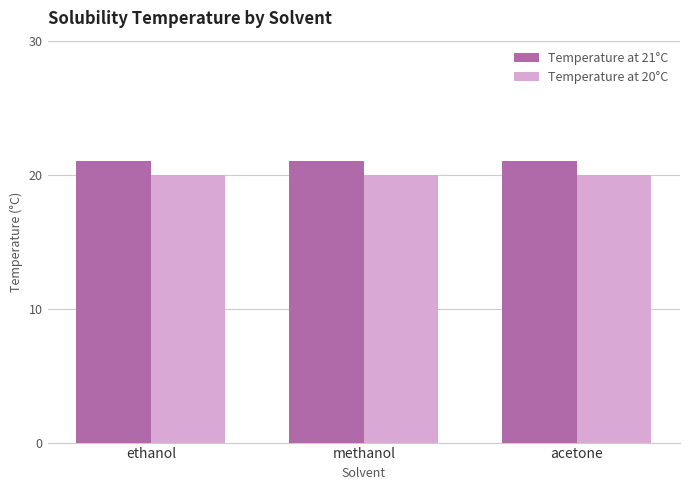

What is the spread (max minus min) of values at ethanol?

1